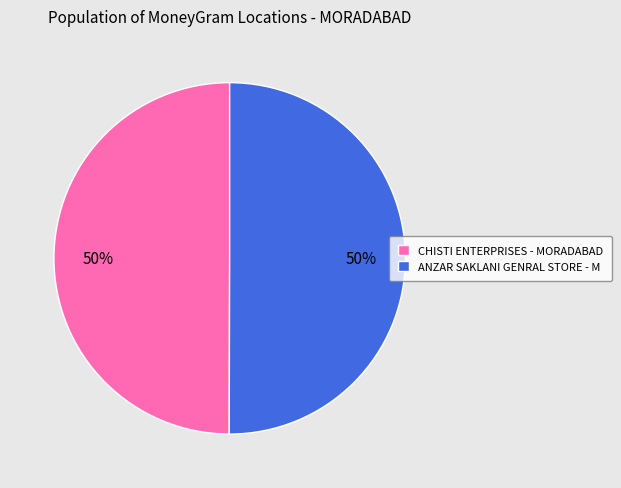

How many slices are in this pie chart?

2